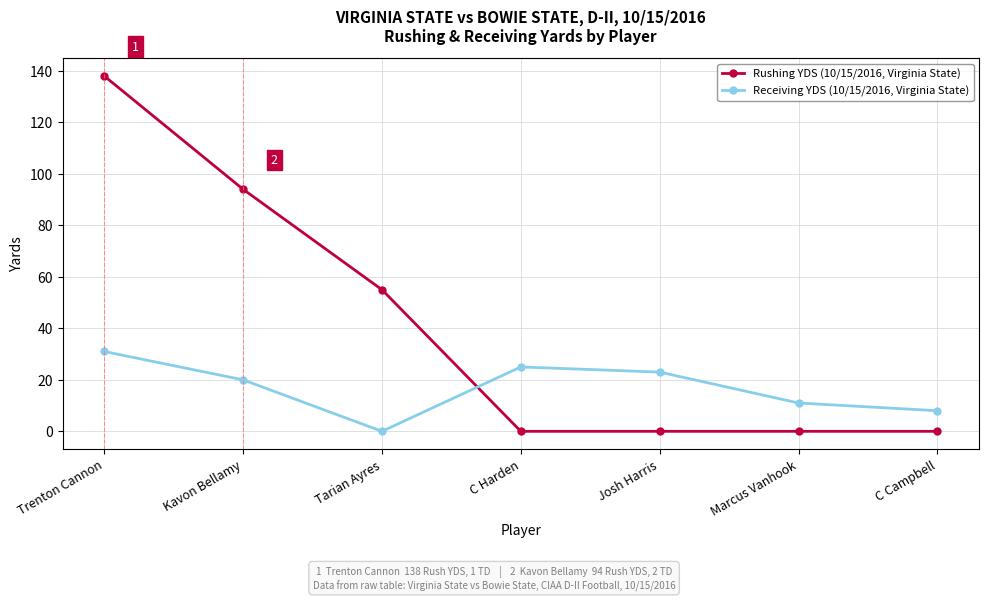

How many times do Rushing YDS (10/15/2016, Virginia State) and Receiving YDS (10/15/2016, Virginia State) cross each other?

1